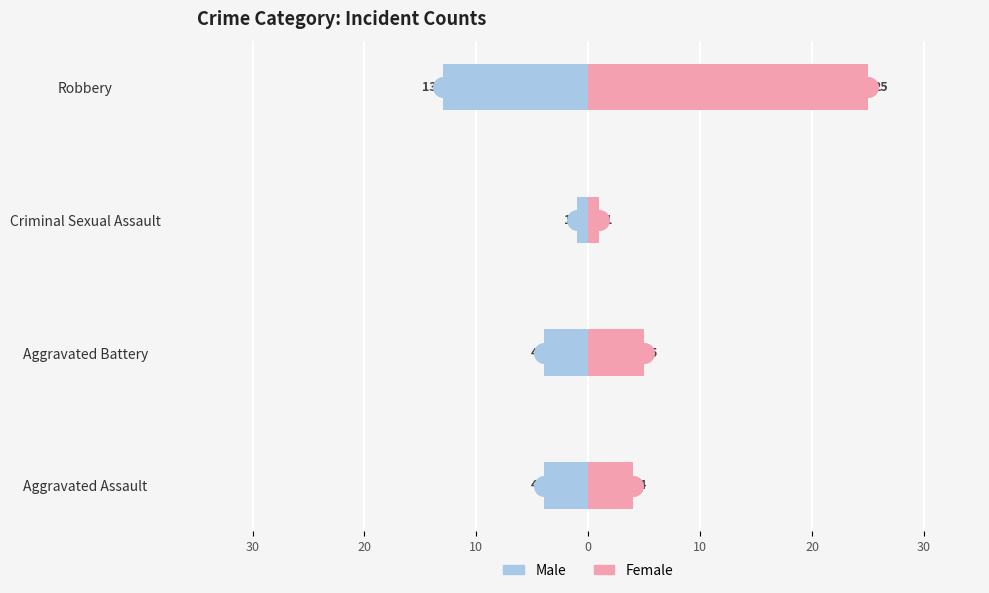

Which series has the largest Y range (max minus min)?

Female